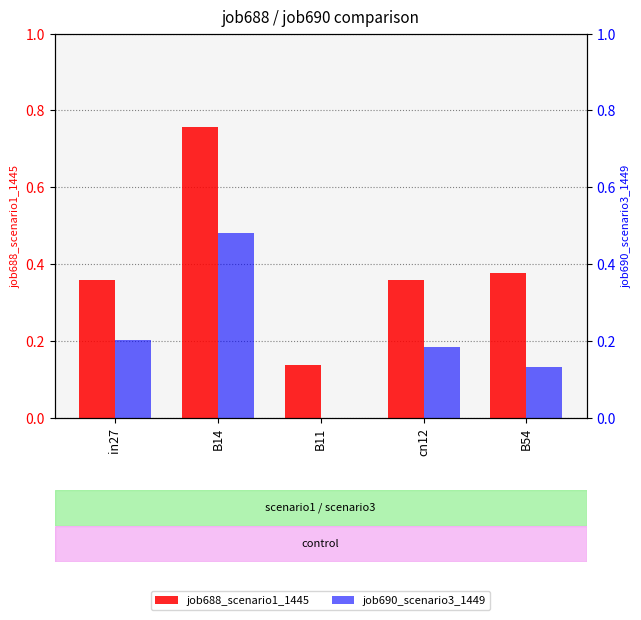

Does the chart contain stacked bars?

No